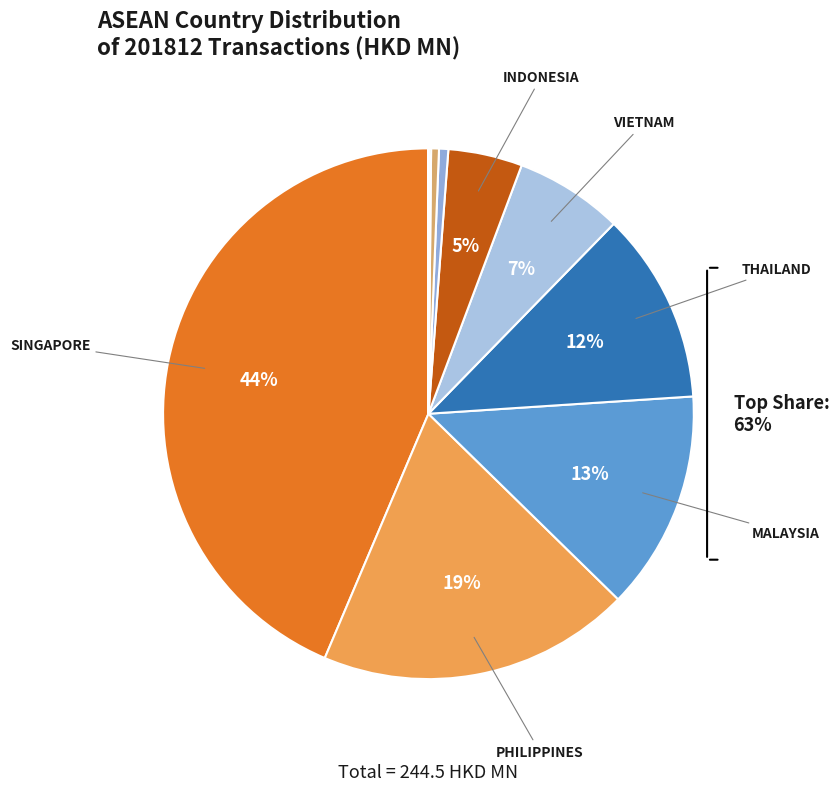

Is it true that SINGAPORE is 44% of the pie?

True